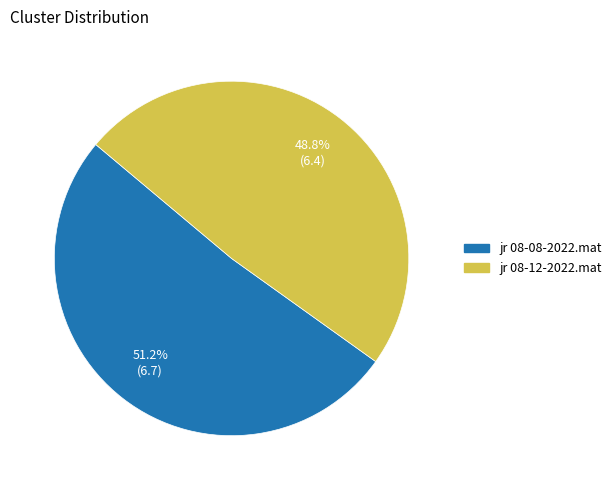

Which slice represents more than half of the pie?

jr 08-08-2022.mat